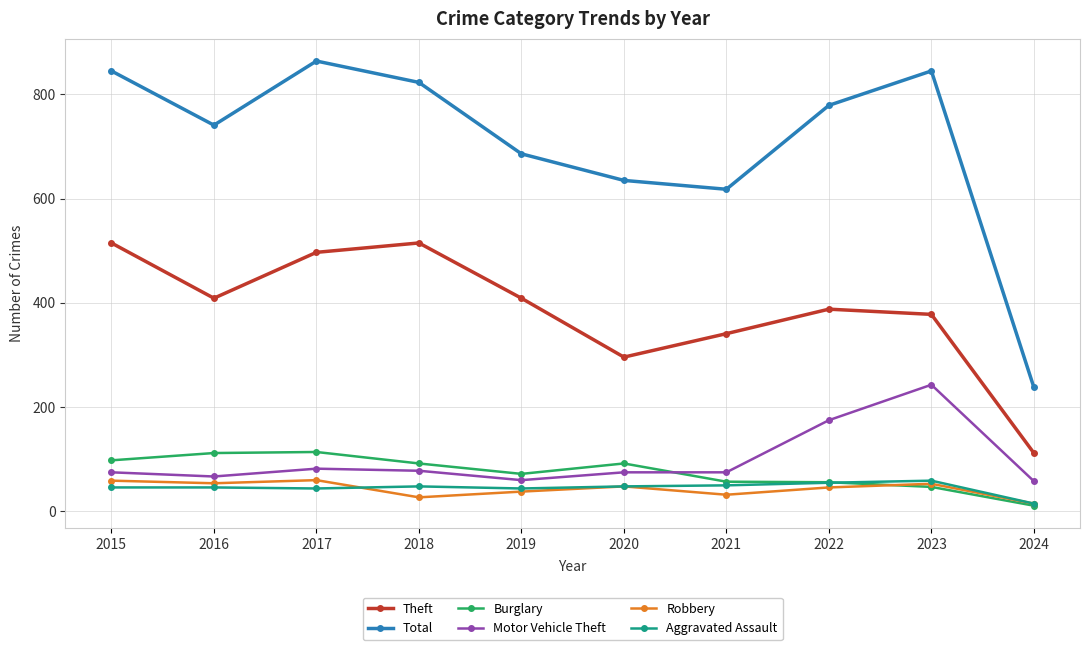

Is it true that Motor Vehicle Theft equals 243 at 2023?

True